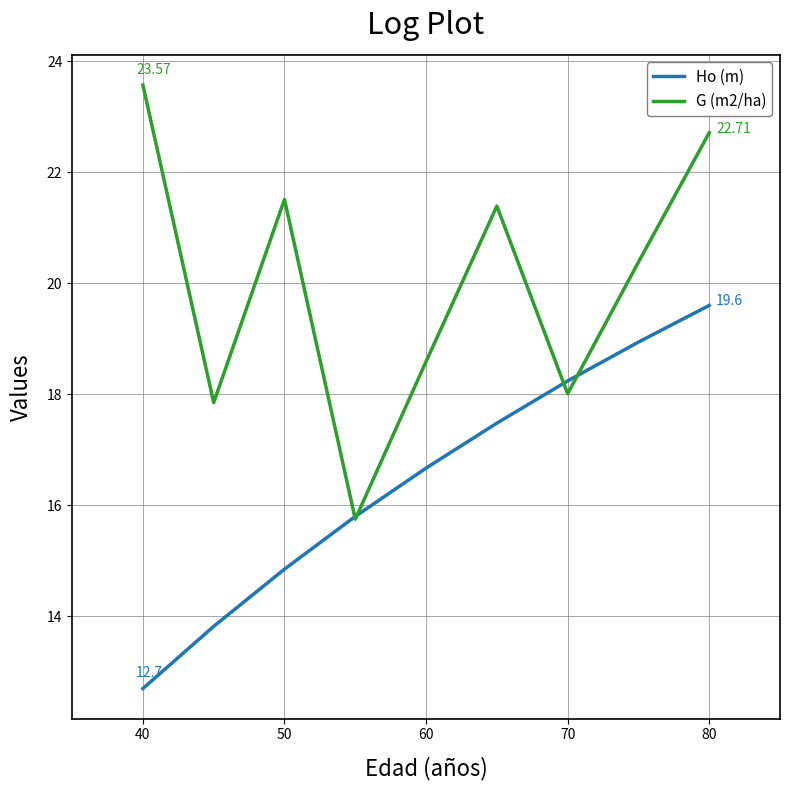

Which series has the widest spread of values?

G (m2/ha)